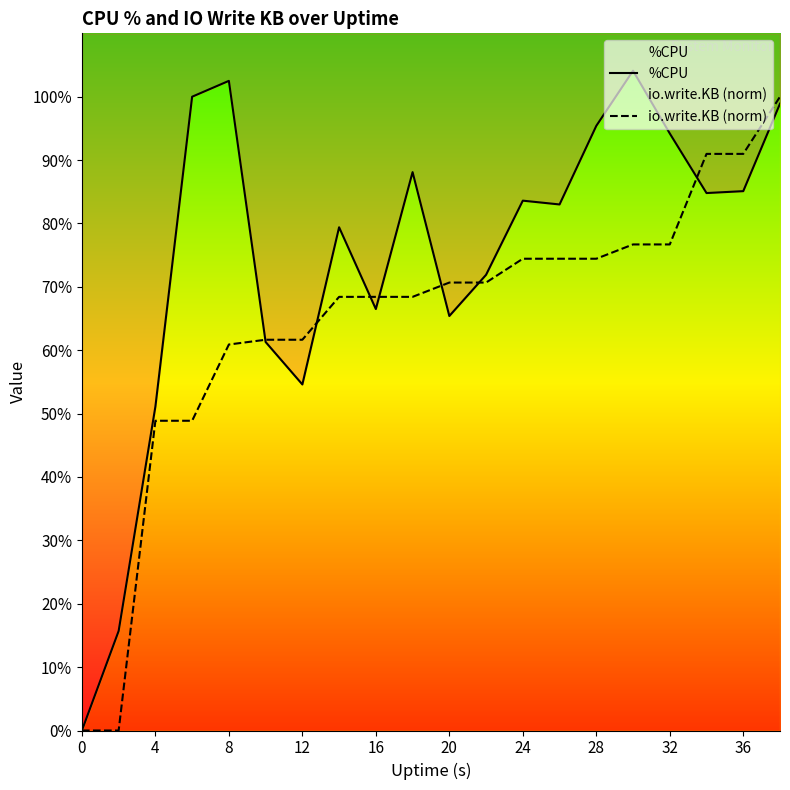

Is the value of %CPU at 24 greater than the value of io.write.KB (norm) at 36?

No